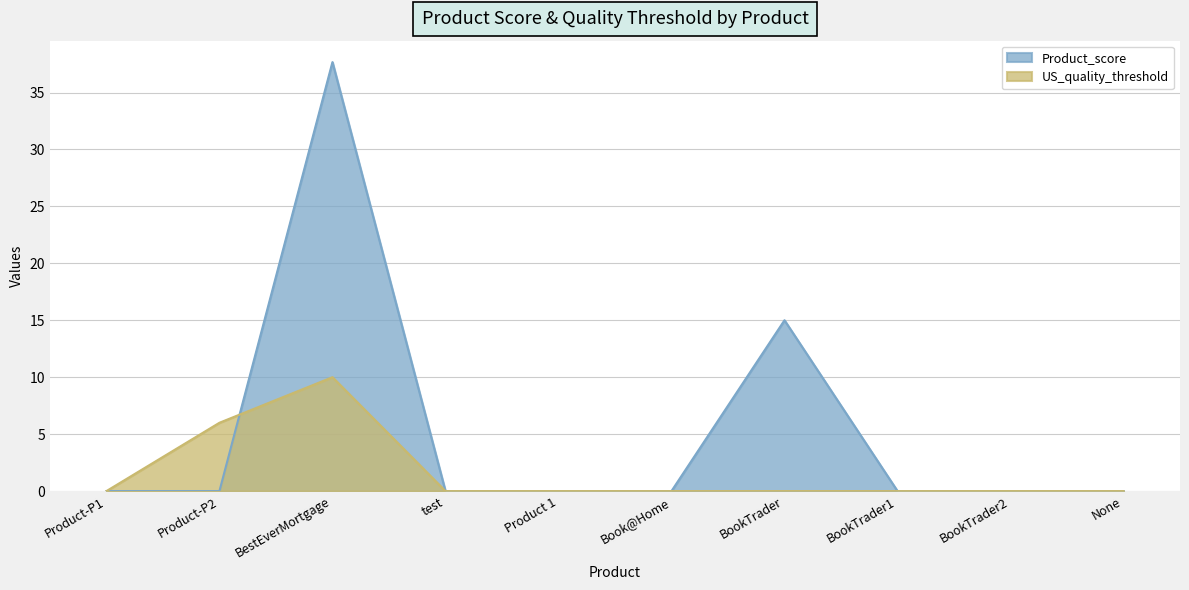

Does the chart display data point markers on the line(s)?

No